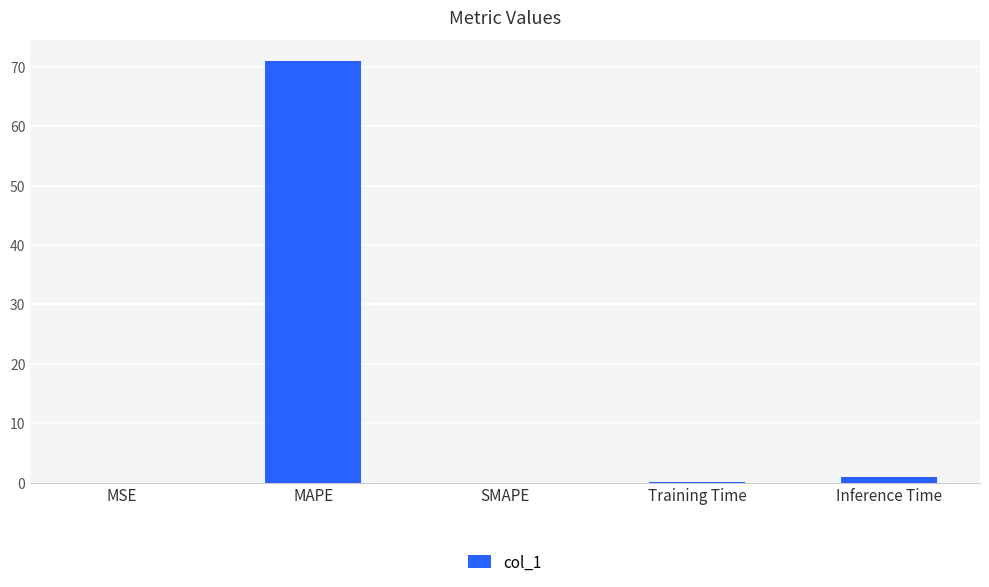

True or false: the data shows 70.9 at MAPE.

True